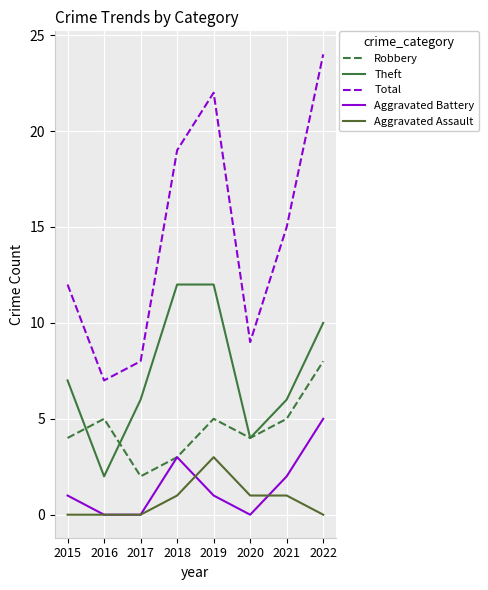

How many lines are shown in the chart?

5